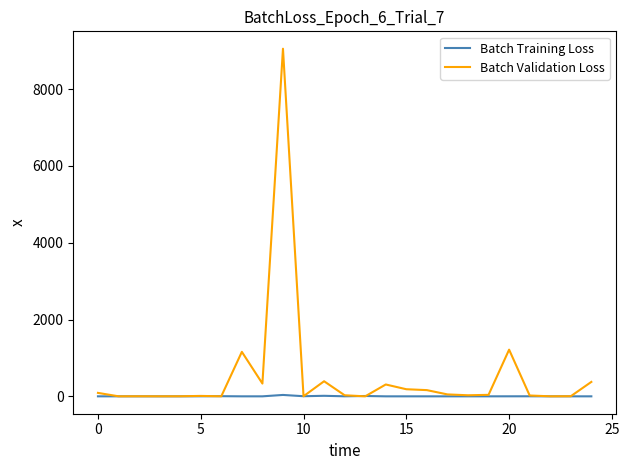

What is the average value of the Batch Training Loss series?

3.0